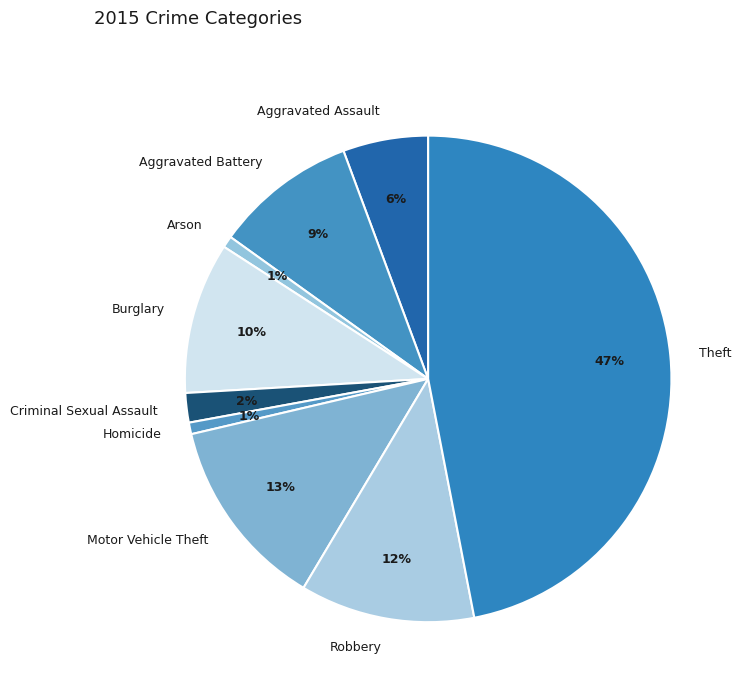

What is the ratio of the value at Aggravated Battery to the value at Motor Vehicle Theft?

0.7